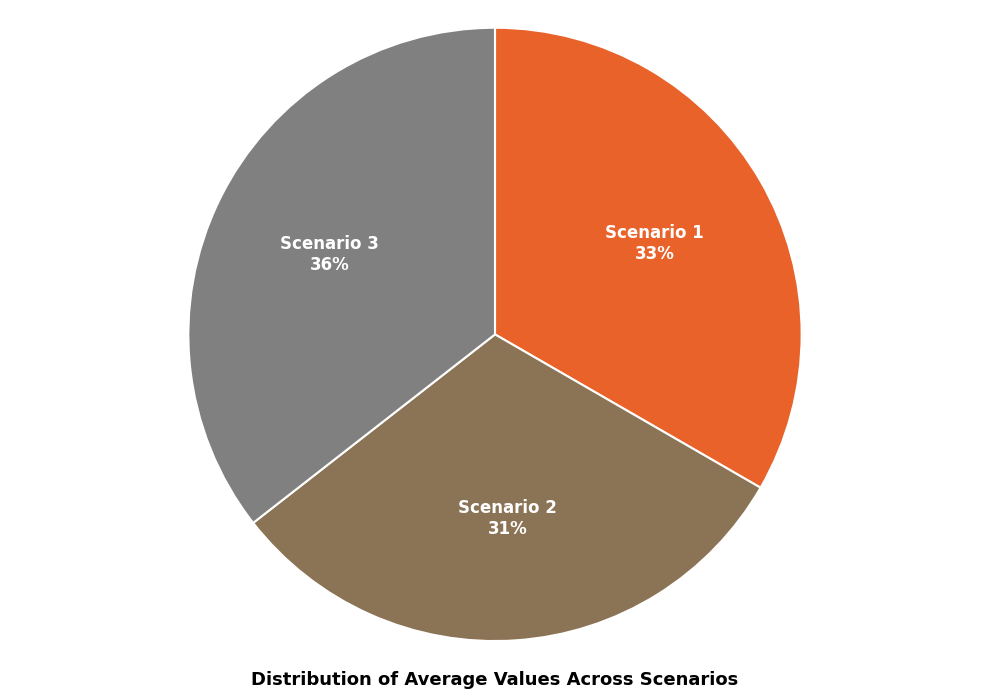

Is the sum of Scenario 2 and Scenario 1 greater than half?

Yes